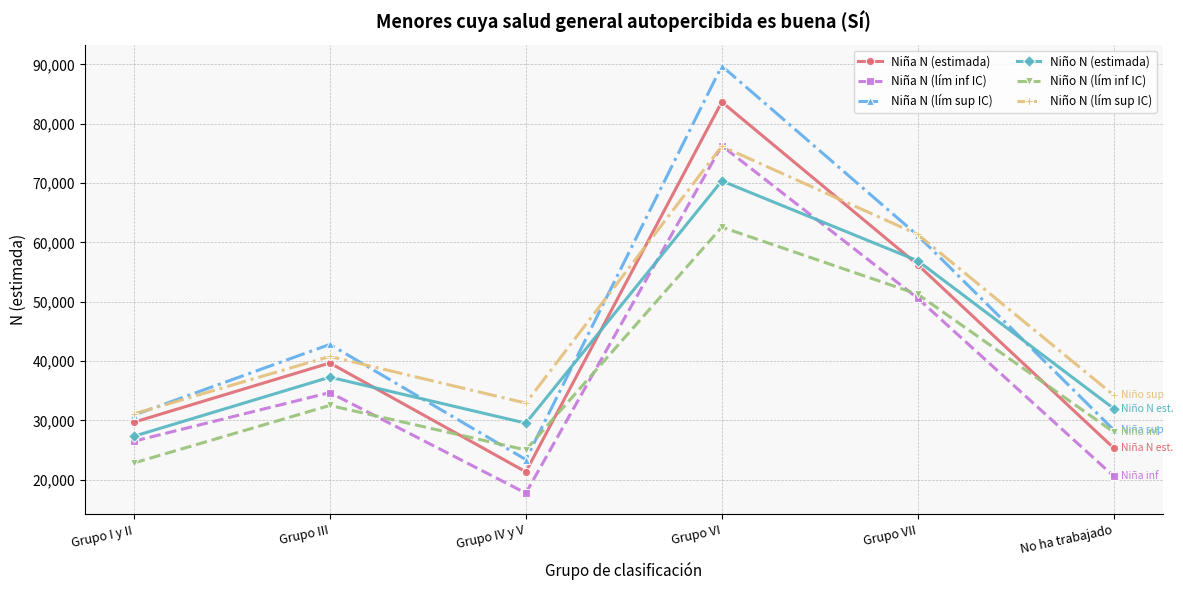

Which label corresponds to the largest value in the chart?

Grupo VI